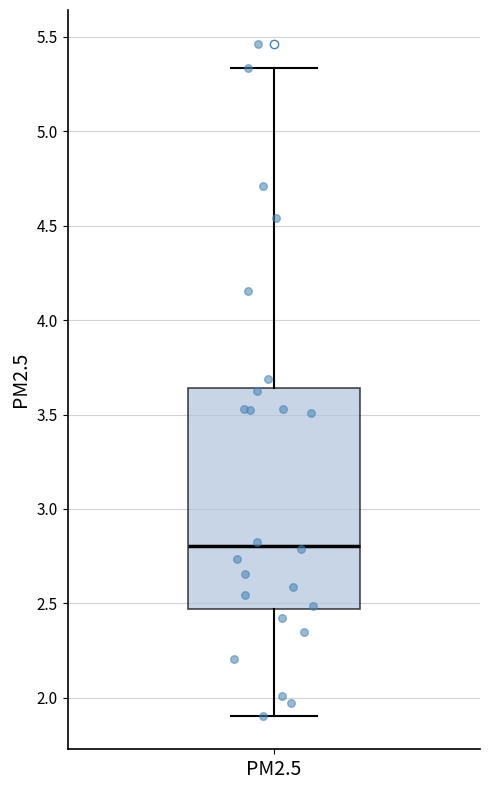

Where is the lower edge of the box for PM2.5 on the y-axis? The values are not printed on the chart, so give them approximately, as read against the axis.

2.45